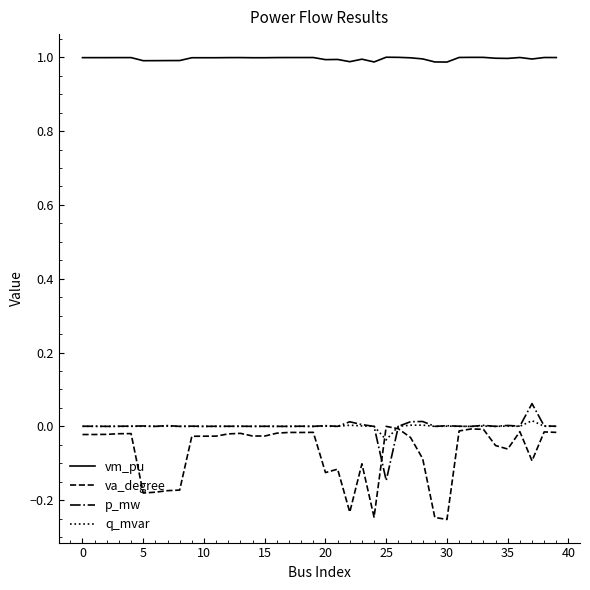

What is the greatest value displayed?

1.0